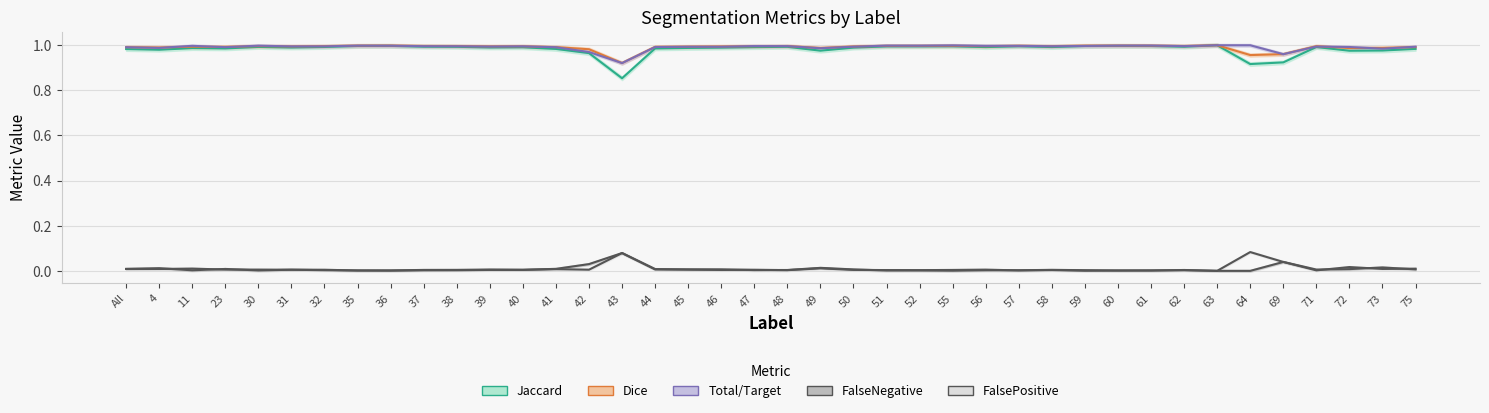

What is the average value of the Dice series?

1.0